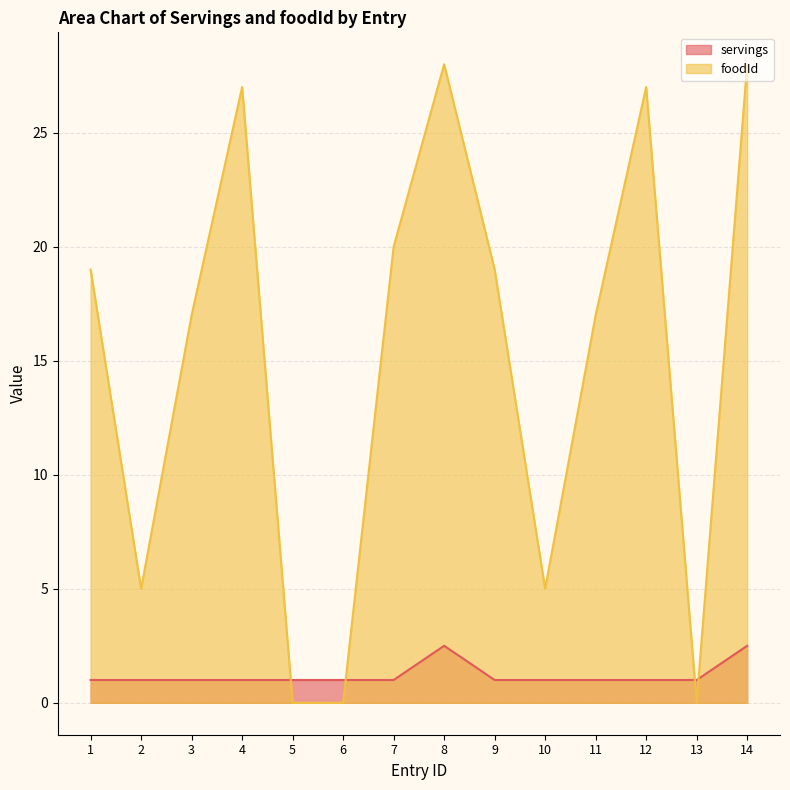

Between which two adjacent categories do servings and foodId first intersect?

4 and 5